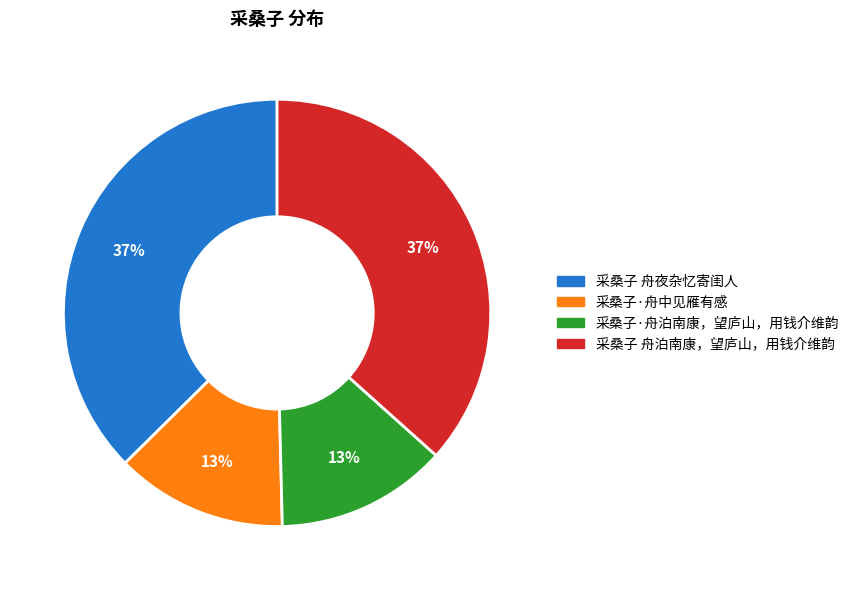

To the nearest percent, what is the average slice percentage?

25%